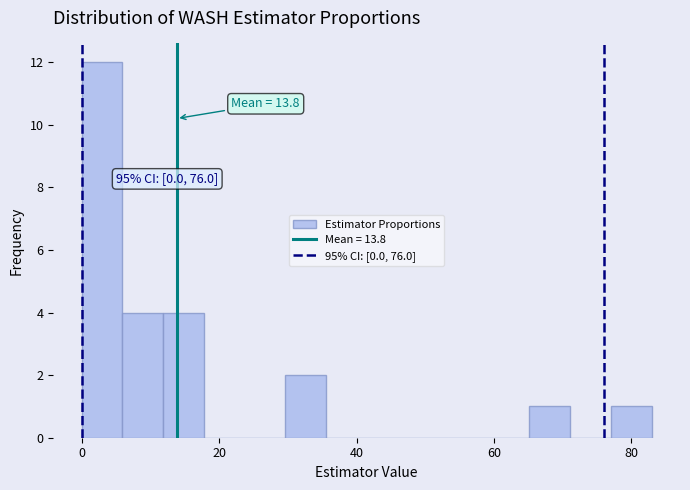

Read against the x-axis, roughly where is the centre of the tallest bar?

2